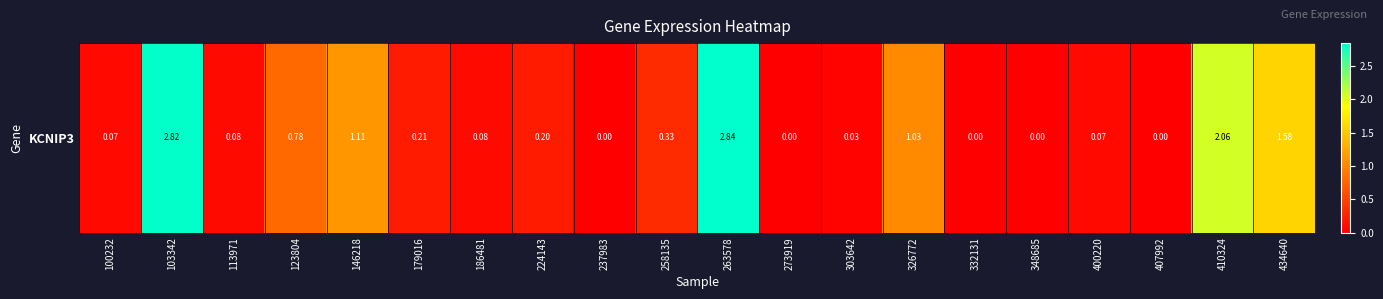

Reading left to right, what are all the values shown in this chart?

0.1	2.8	0.1	0.8	1.1	0.2	0.1	0.2	0.0	0.3	2.8	0.0	0.0	1.0	0.0	0.0	0.1	0.0	2.1	1.6